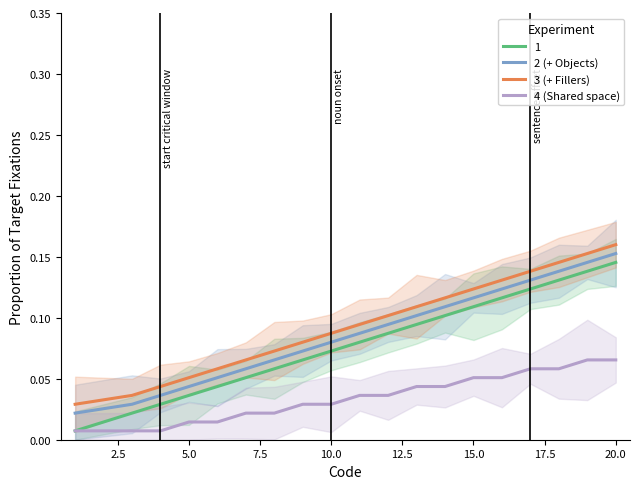

True or false: 2 (+ Objects) and 3 (+ Fillers) intersect in this chart.

False